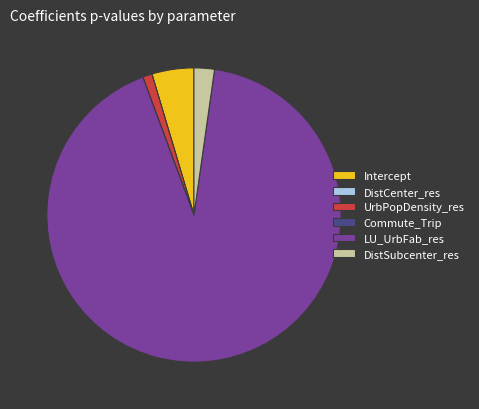

Which slice is the largest?

LU_UrbFab_res